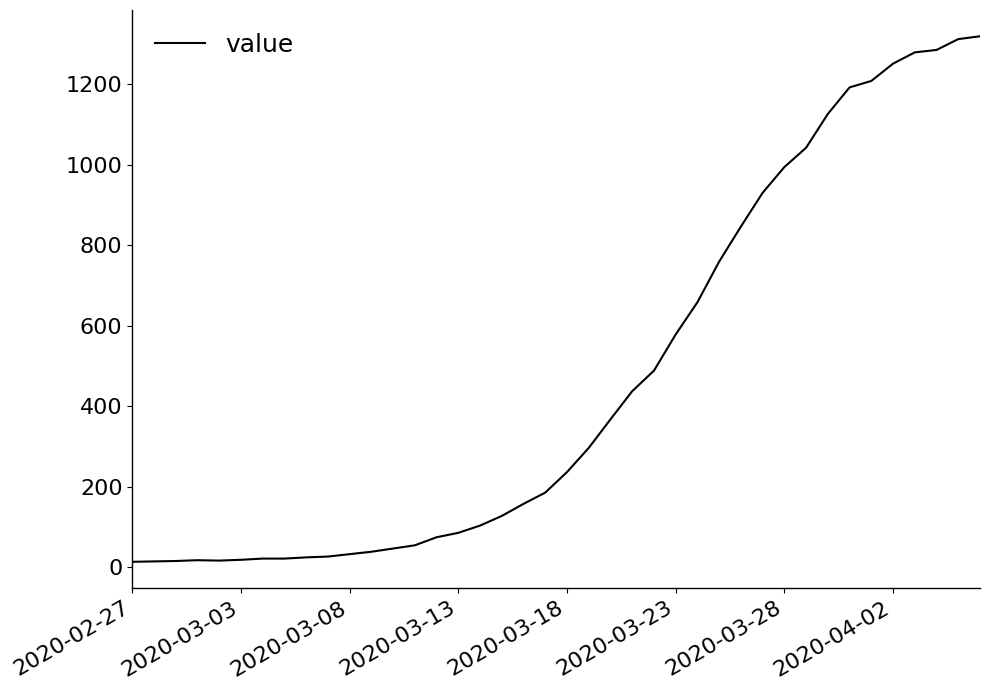

What is the maximum value shown in the chart?

1319